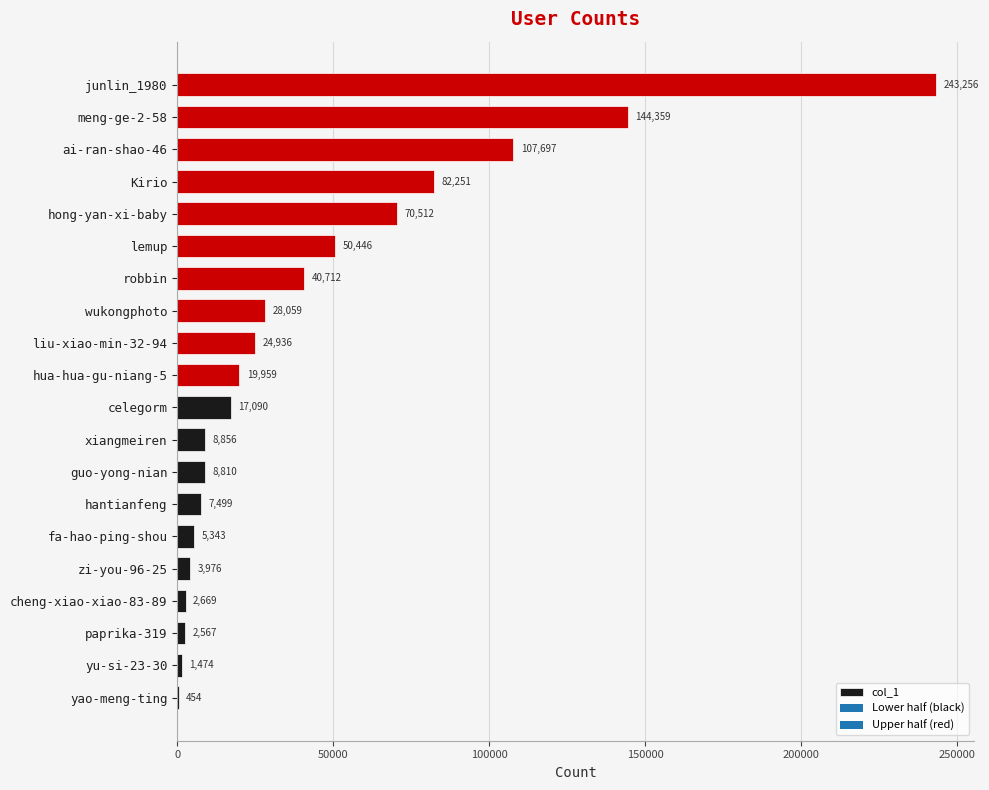

Reading bottom to top, transcribe all the data shown in this chart.

yao-meng-ting=454	yu-si-23-30=1474	paprika-319=2567	cheng-xiao-xiao-83-89=2669	zi-you-96-25=3976	fa-hao-ping-shou=5343	hantianfeng=7499	guo-yong-nian=8810	xiangmeiren=8856	celegorm=17090	hua-hua-gu-niang-5=19959	liu-xiao-min-32-94=24936	wukongphoto=28059	robbin=40712	lemup=50446	hong-yan-xi-baby=70512	Kirio=82251	ai-ran-shao-46=107697	meng-ge-2-58=144359	junlin_1980=243256